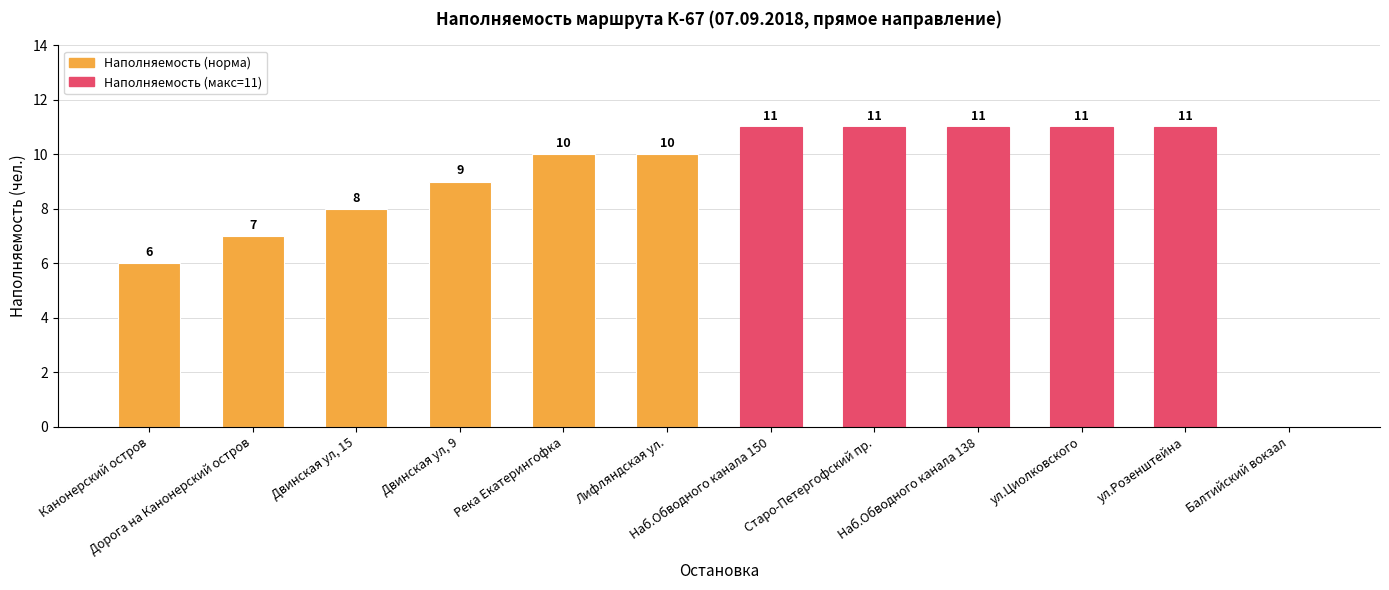

Approximately how many times larger is the value at Лифляндская ул. compared to Дорога на Канонерский остров?

1.4